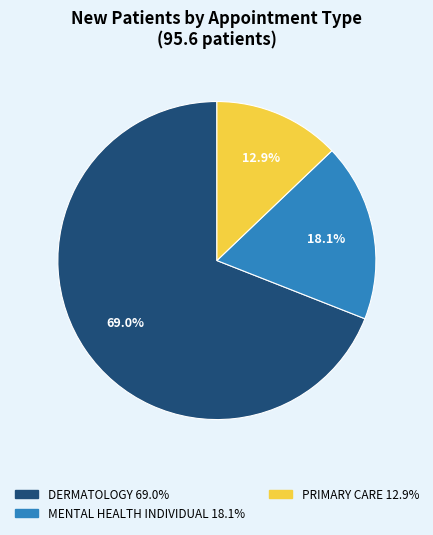

How many slices are in this pie chart?

3